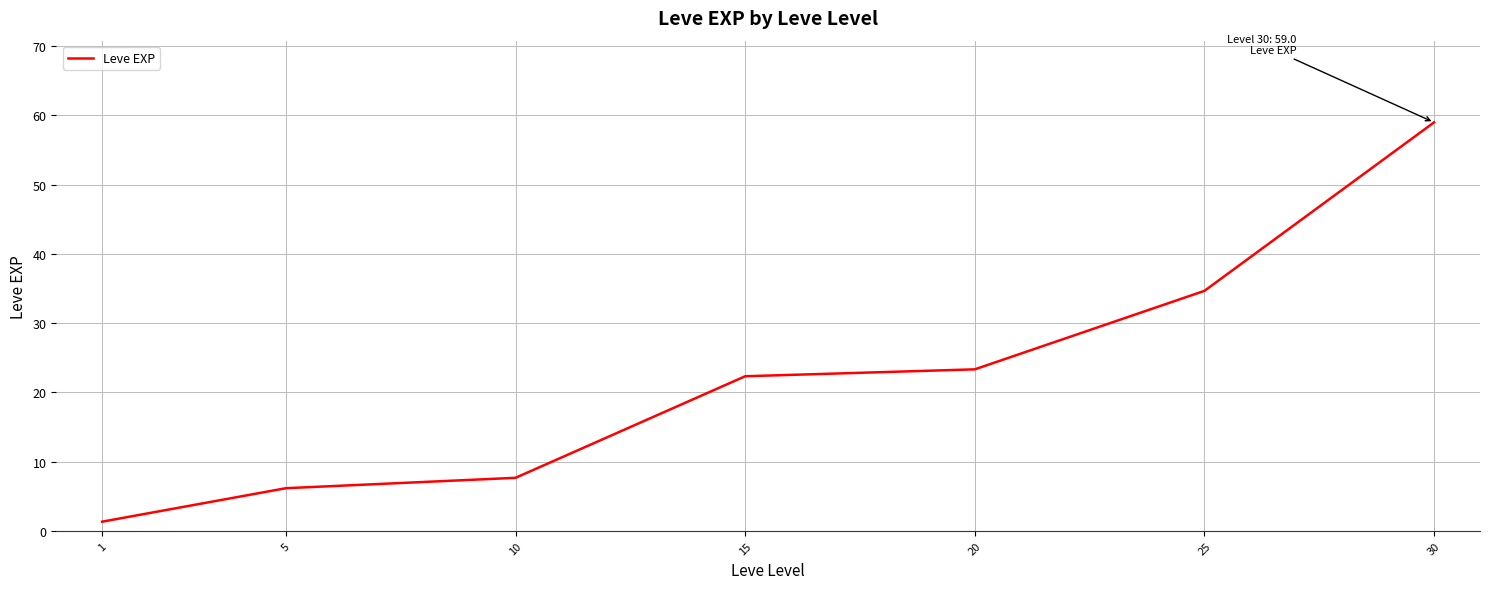

Reading right to left, list all the values displayed in this chart.

30=59.0	25=34.7	20=23.3	15=22.3	10=7.7	5=6.2	1=1.3